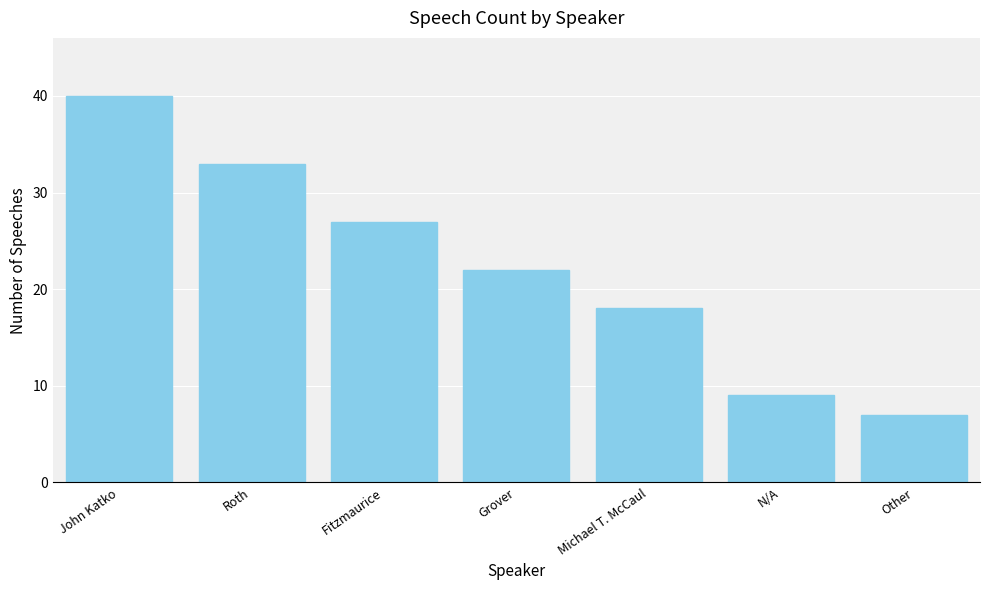

Reading left to right, what are all the values shown in this chart?

40	33	27	22	18	9	7